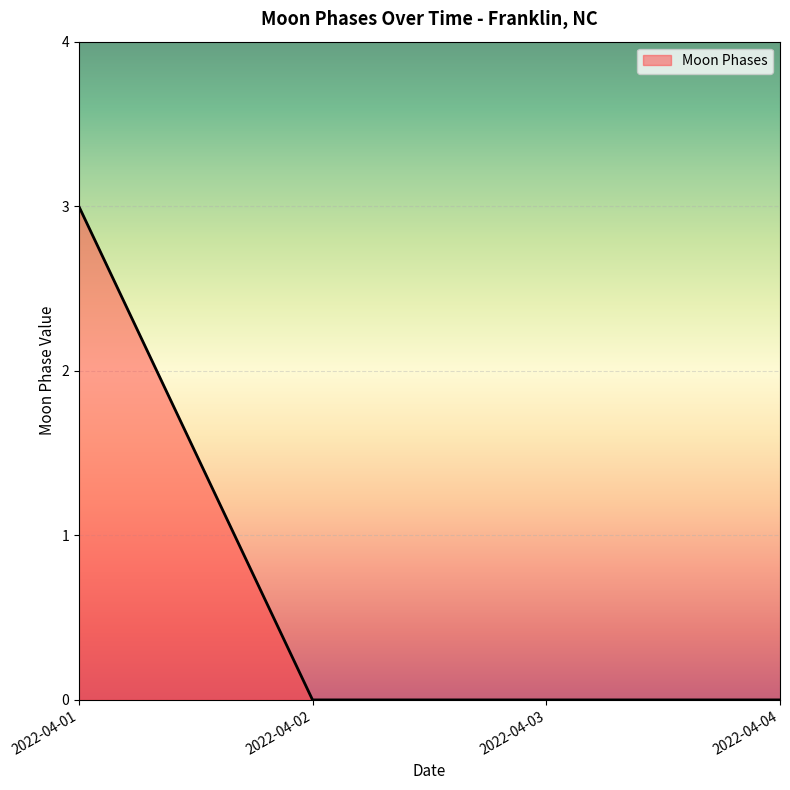

Is it true that the value at 2022-04-03 is -2?

False